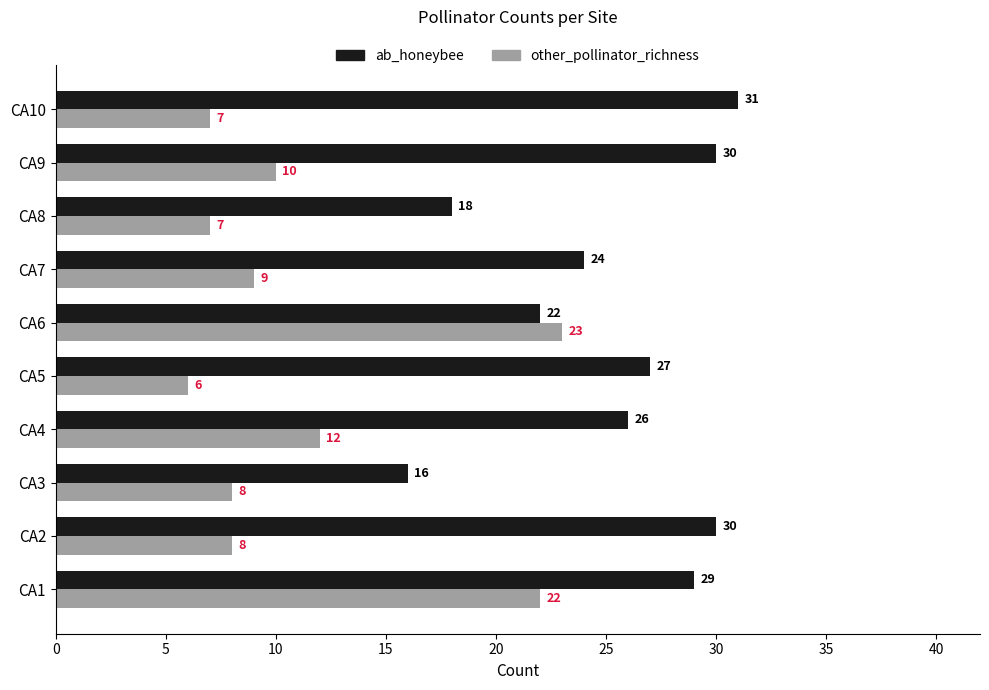

List the series in order of their peak value, highest first.

ab_honeybee, other_pollinator_richness